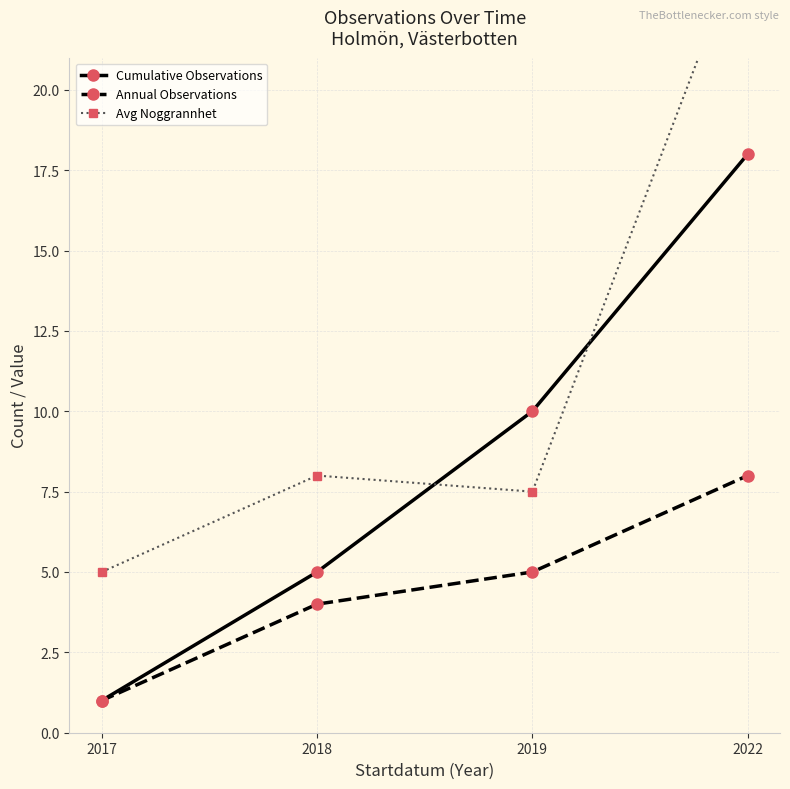

Rank the series by their maximum value, from lowest to highest.

Annual Observations, Cumulative Observations, Avg Noggrannhet